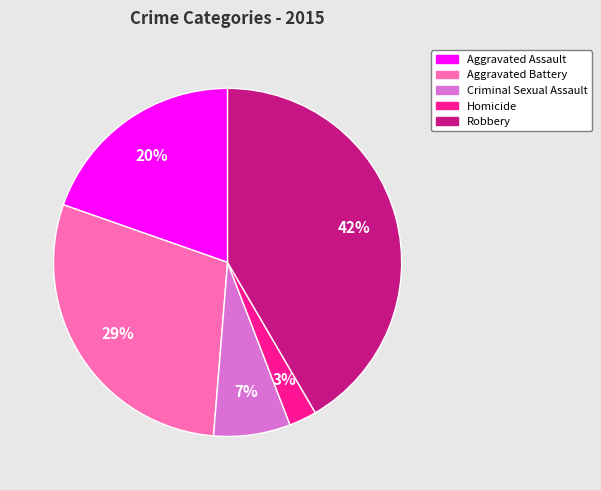

Do Robbery and Criminal Sexual Assault together represent more than half of the pie?

No